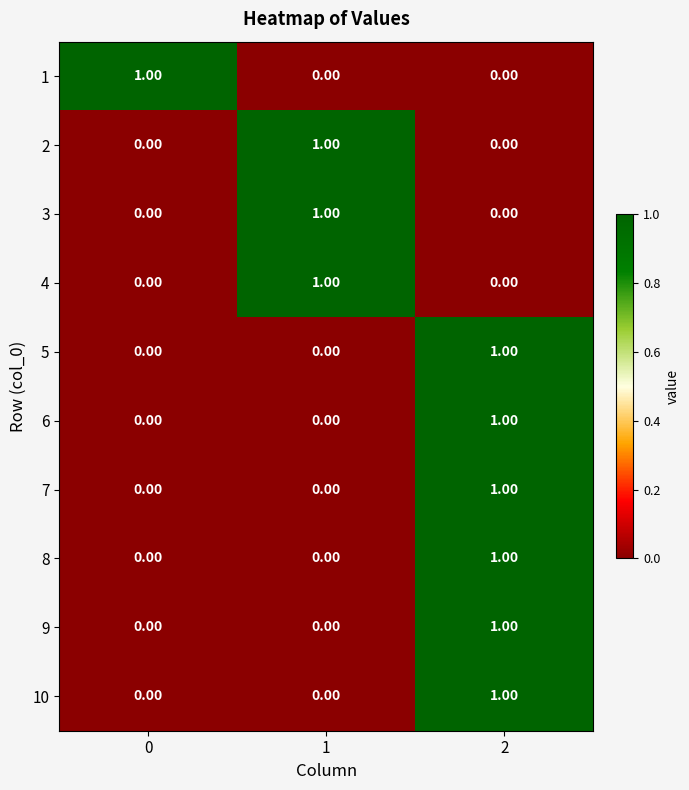

What is the total value across all series at 2?

6